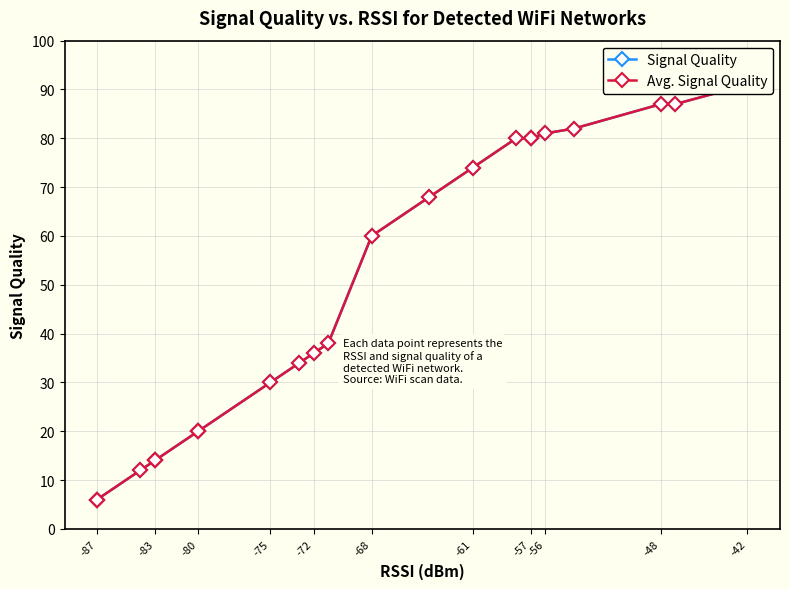

What is the difference between the maximum and second lowest values in the Signal Quality series?

85